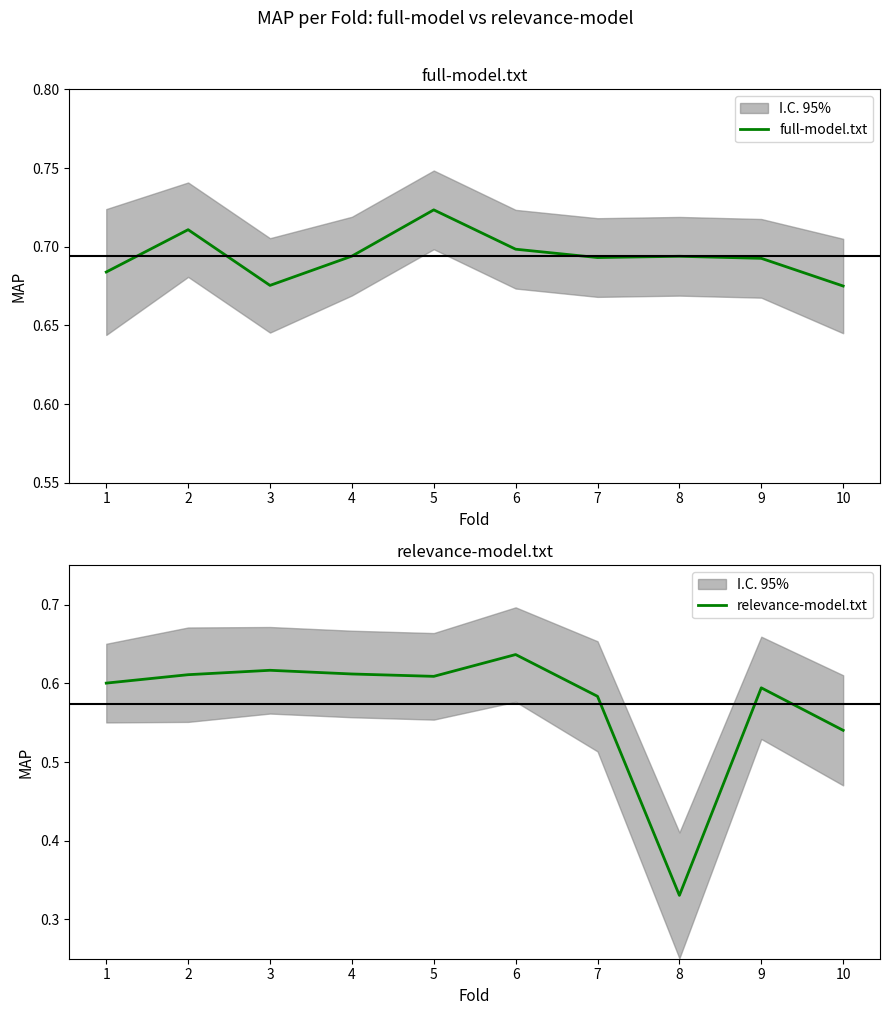

Rank the categories by relevance-model.txt value from highest to lowest.

6, 3, 4, 2, 5, 1, 9, 7, 10, 8